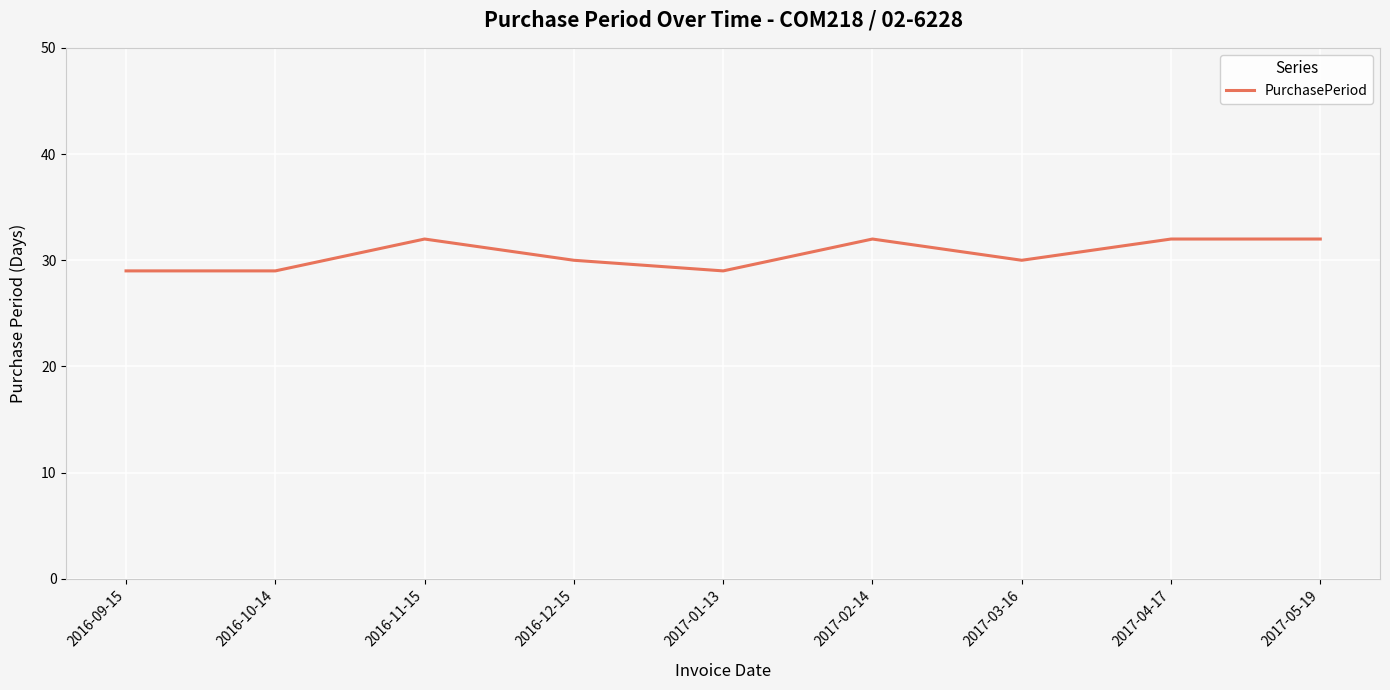

What is the minimum value shown in the chart?

29